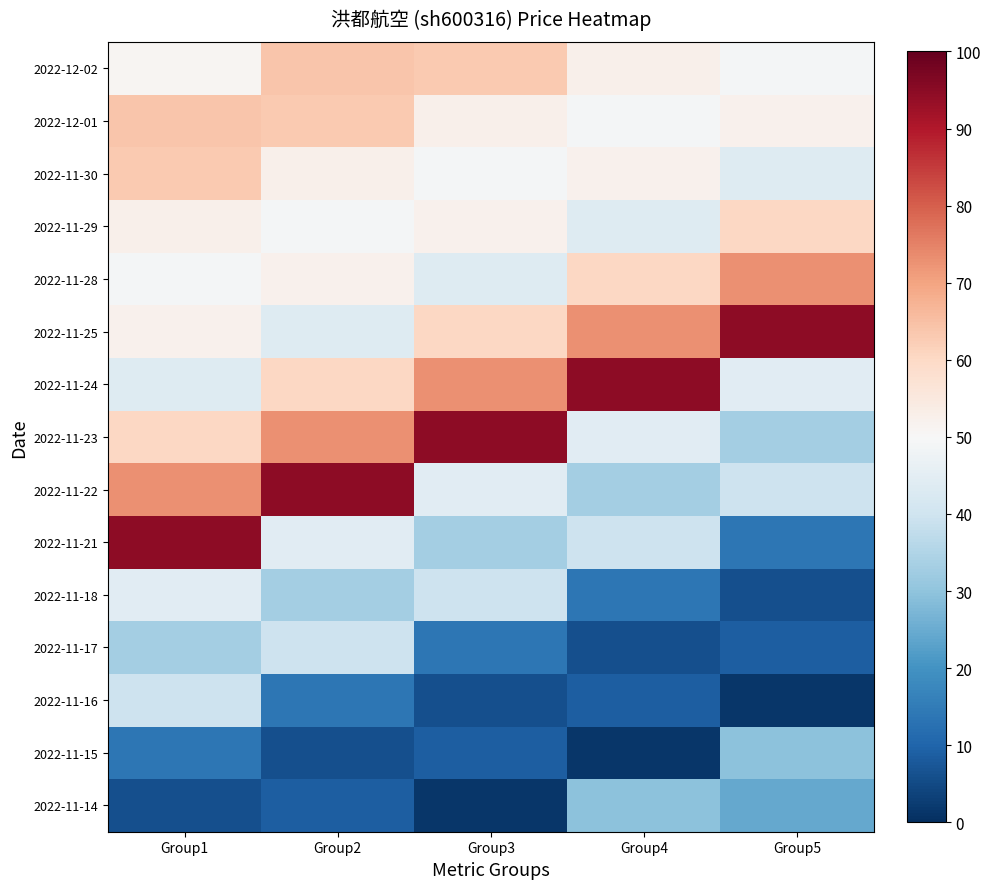

Reading left to right, transcribe all the data shown in this chart.

2022-12-02: Group1=50.8	Group2=64.0	Group3=63.2	Group4=52.4	Group5=49.2
2022-12-01: Group1=64.0	Group2=63.2	Group3=52.4	Group4=49.2	Group5=52.0
2022-11-30: Group1=63.2	Group2=52.4	Group3=49.2	Group4=52.0	Group5=43.6
2022-11-29: Group1=52.4	Group2=49.2	Group3=52.0	Group4=43.6	Group5=60.4
2022-11-28: Group1=49.2	Group2=52.0	Group3=43.6	Group4=60.4	Group5=72.8
2022-11-25: Group1=52.0	Group2=43.6	Group3=60.4	Group4=72.8	Group5=94.8
2022-11-24: Group1=43.6	Group2=60.4	Group3=72.8	Group4=94.8	Group5=44.4
2022-11-23: Group1=60.4	Group2=72.8	Group3=94.8	Group4=44.4	Group5=33.2
2022-11-22: Group1=72.8	Group2=94.8	Group3=44.4	Group4=33.2	Group5=39.6
2022-11-21: Group1=94.8	Group2=44.4	Group3=33.2	Group4=39.6	Group5=14.0
2022-11-18: Group1=44.4	Group2=33.2	Group3=39.6	Group4=14.0	Group5=6.0
2022-11-17: Group1=33.2	Group2=39.6	Group3=14.0	Group4=6.0	Group5=8.8
2022-11-16: Group1=39.6	Group2=14.0	Group3=6.0	Group4=8.8	Group5=1.2
2022-11-15: Group1=14.0	Group2=6.0	Group3=8.8	Group4=1.2	Group5=29.6
2022-11-14: Group1=6.0	Group2=8.8	Group3=1.2	Group4=29.6	Group5=24.4